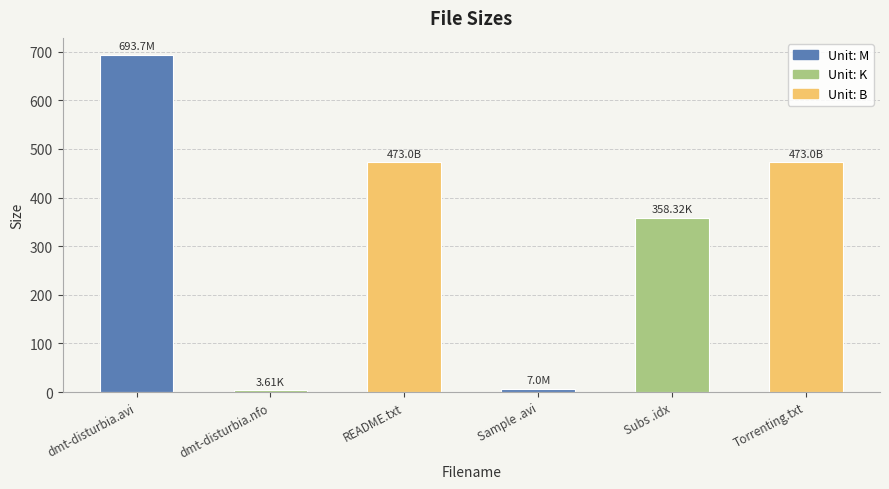

Count the number of categories in the chart.

6